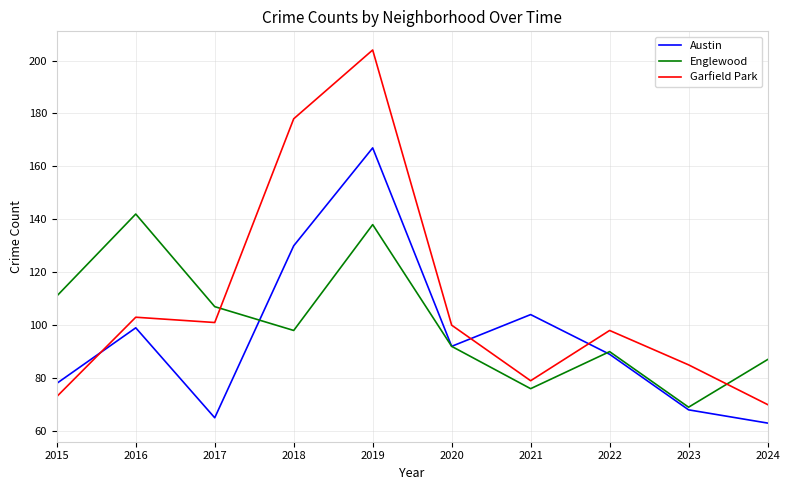

How many lines are shown in the chart?

3